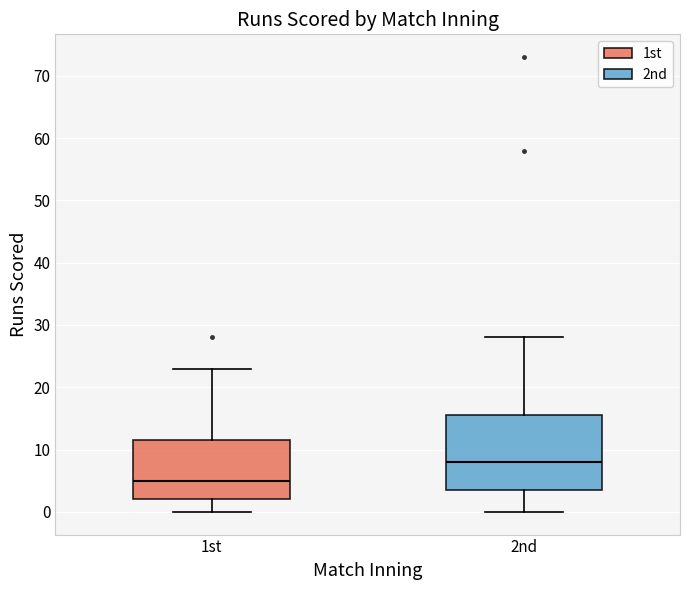

Reading left to right, read every box against the y-axis: the position of its median line, the range the box covers, and the ends of its whiskers. The values are not printed on the chart, so give them approximately, as read against the axis.

1st: median 5, box 2 to 12, whiskers 0 to 23
2nd: median 8, box 4 to 16, whiskers 0 to 28